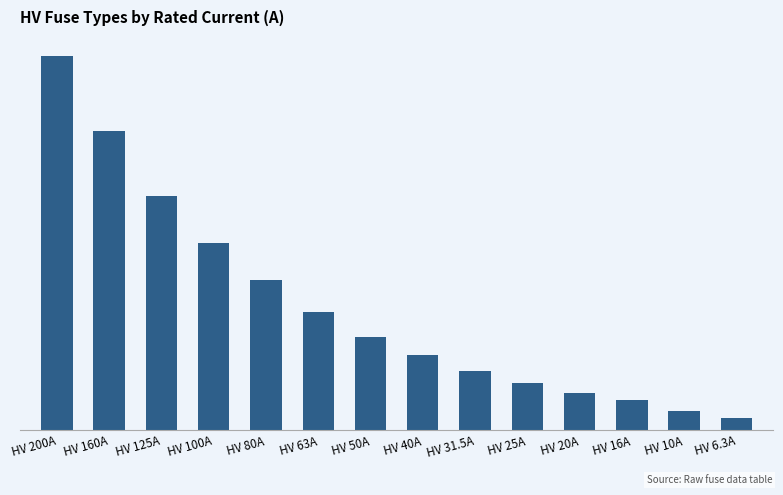

Does the chart contain any negative values?

No